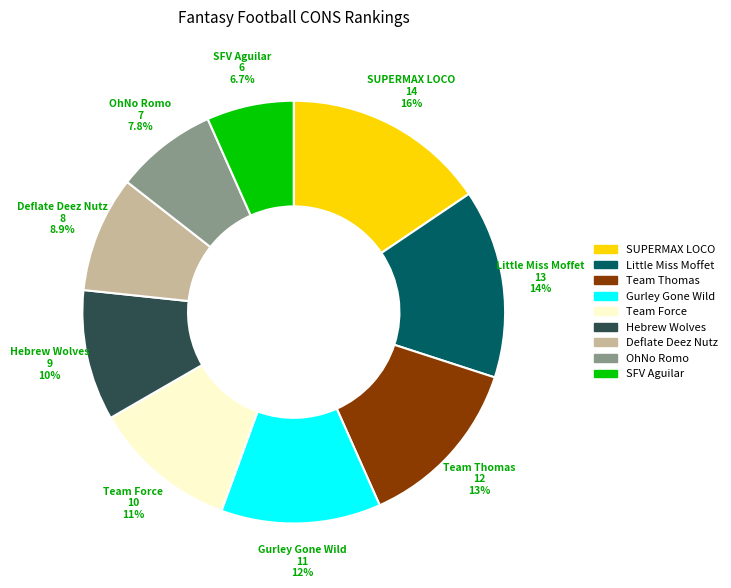

How many slices are in this pie chart?

9